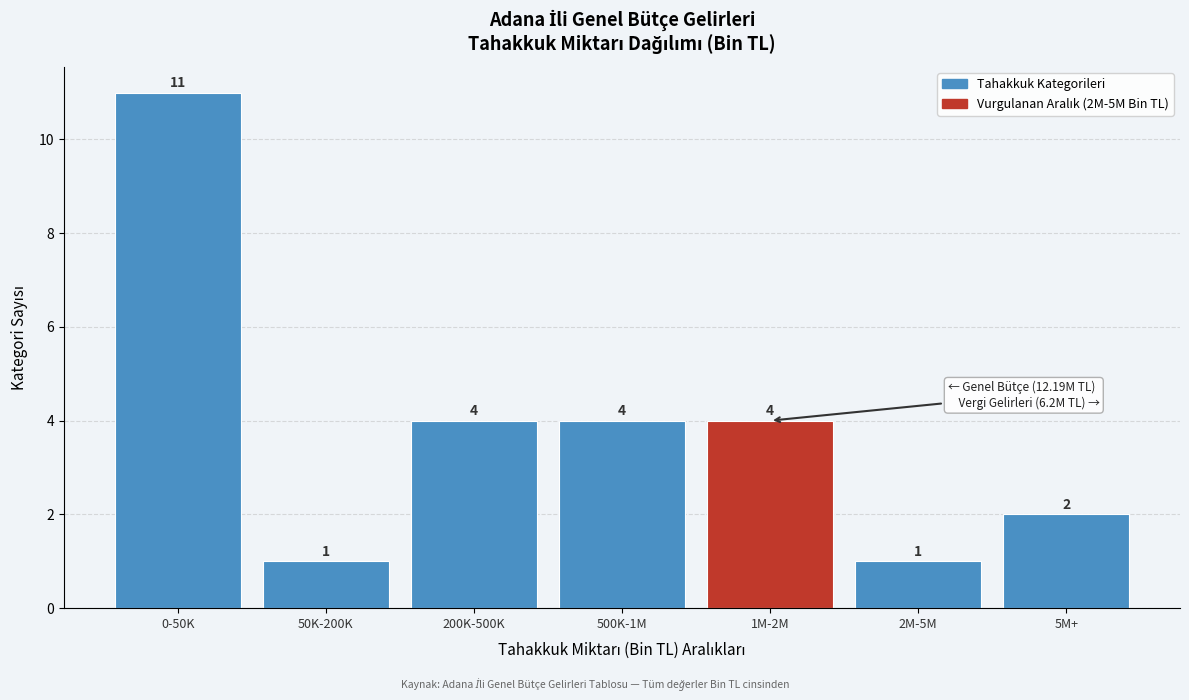

Reading right to left, transcribe all the data shown in this chart.

2	1	4	4	4	1	11